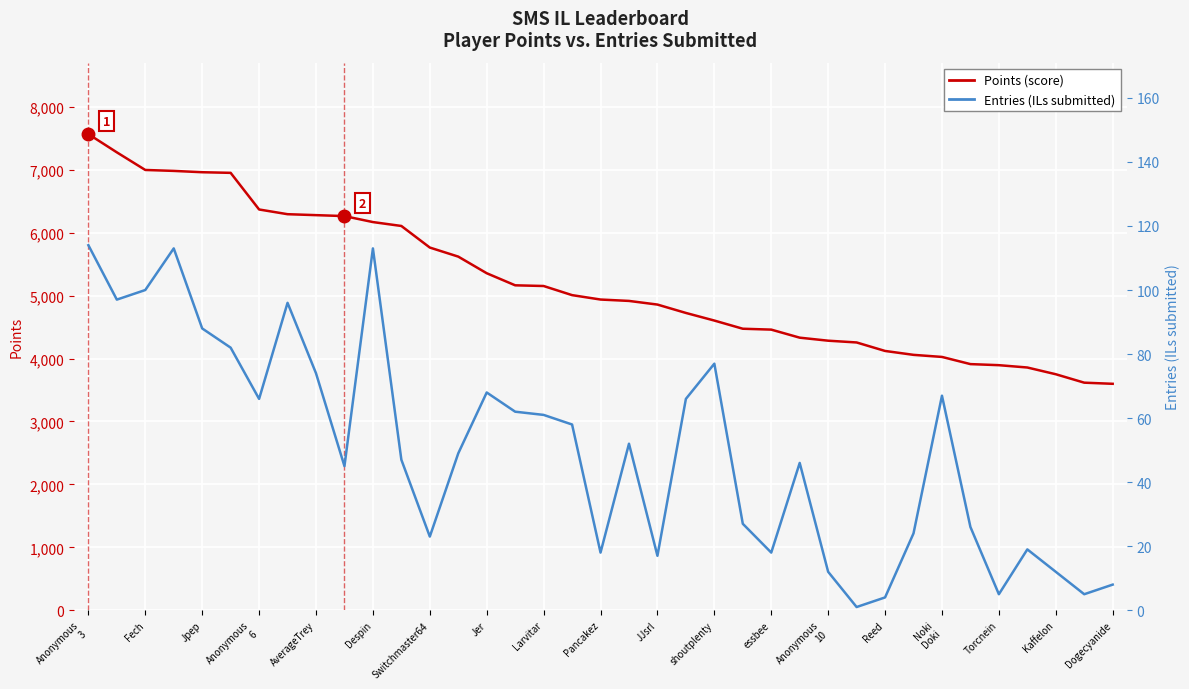

Is it true that Entries (ILs submitted) equals 61 at 25?

False